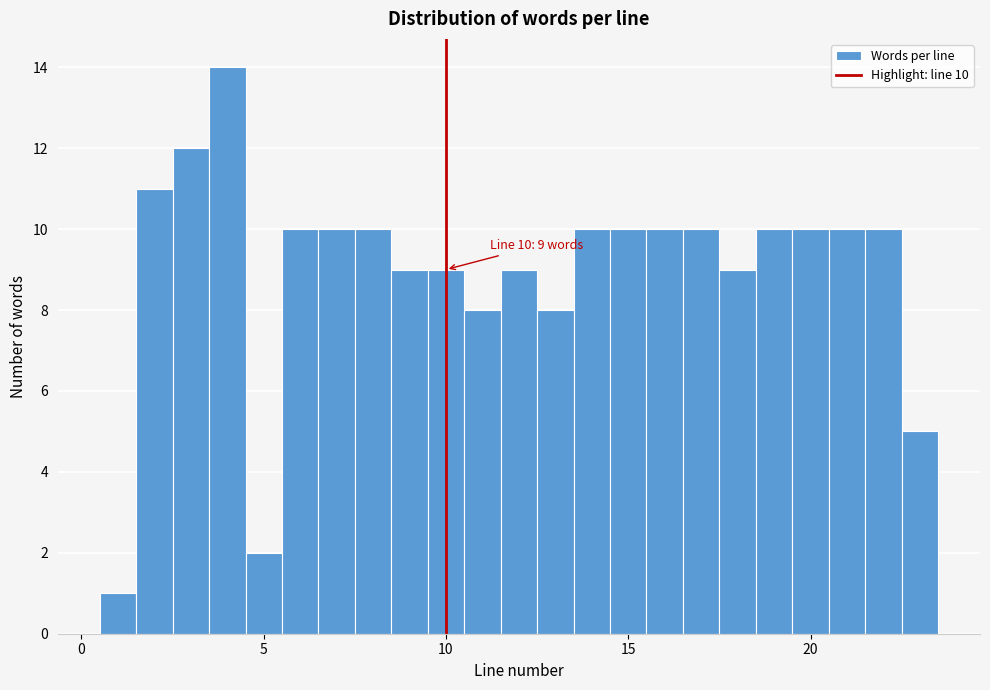

Read against the x-axis, roughly where is the centre of the tallest bar?

4.0